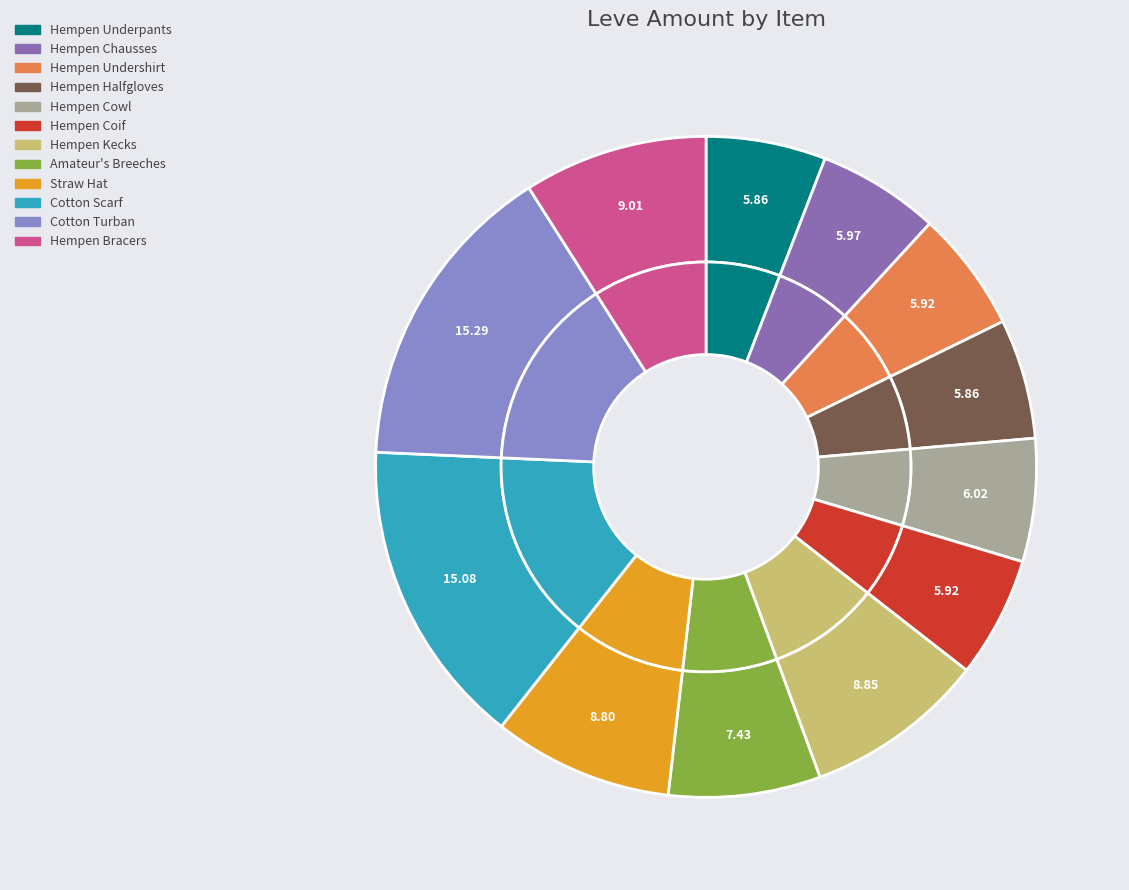

Combined, do Hempen Underpants and Cotton Scarf account for over 50%?

No